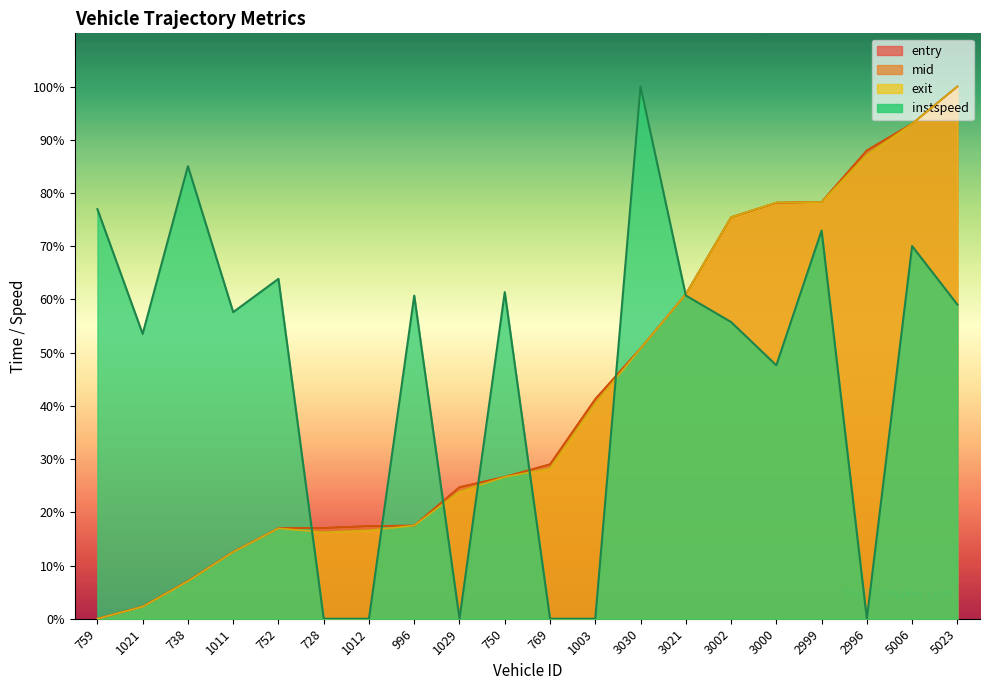

List the series in order of their peak value, lowest first.

entry, mid, exit, instspeed